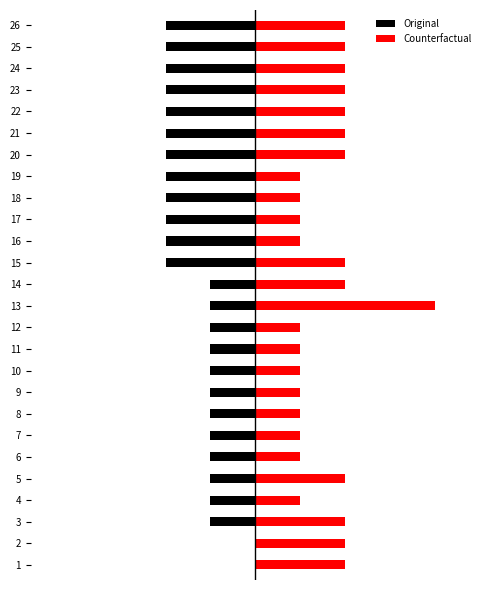

List the series in order of their overall mean, highest first.

Counterfactual, Original